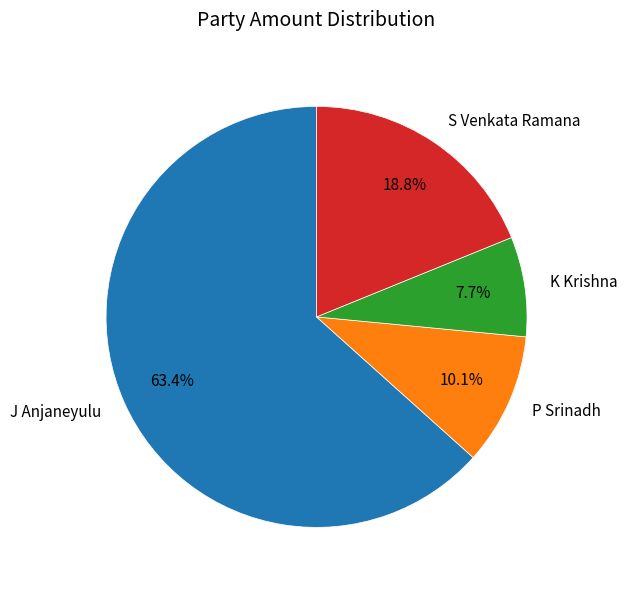

How much of the chart is everything except S Venkata Ramana?

81.2%